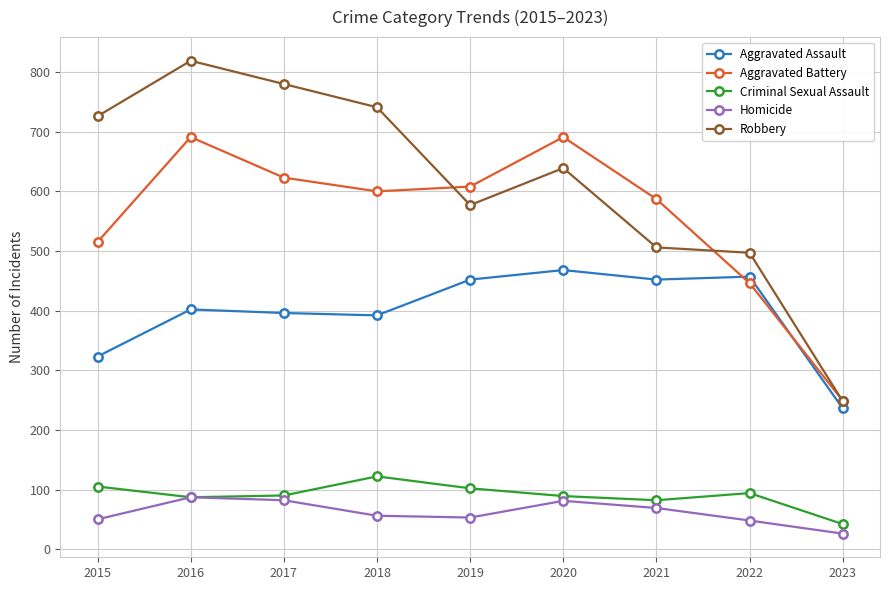

What is the difference between the maximum and second lowest values in the Aggravated Assault series?

145